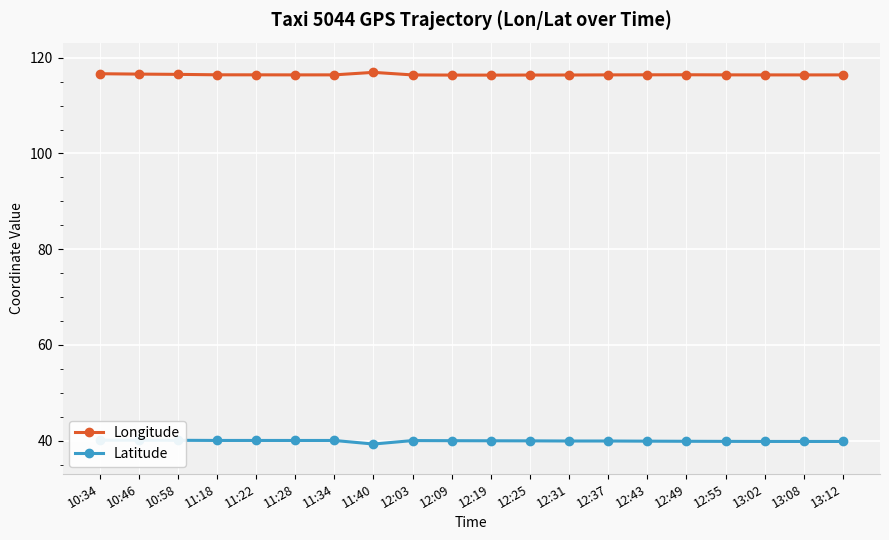

Between 11:28 and 13:02, which series saw the biggest shift?

Latitude